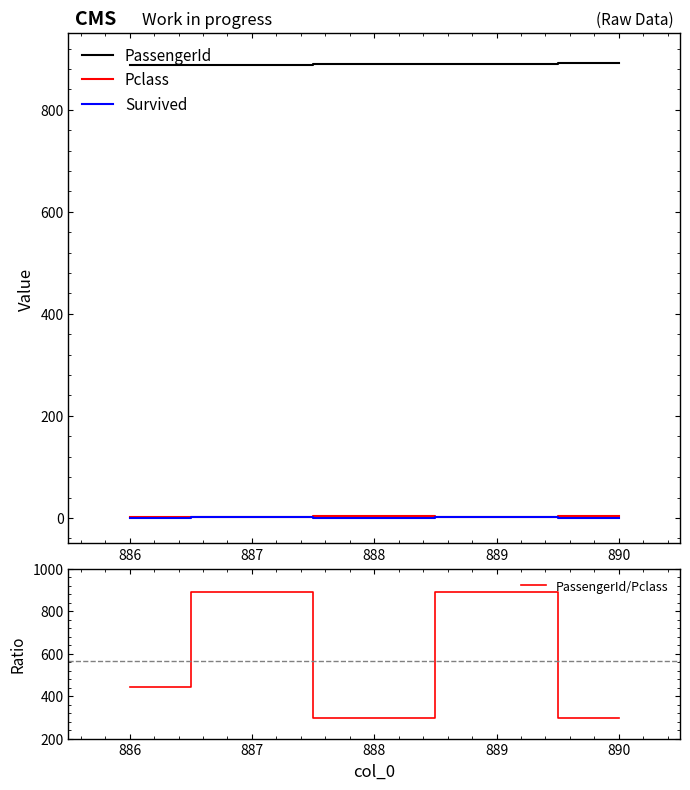

True or false: PassengerId has a value of 1455 at 887.

False